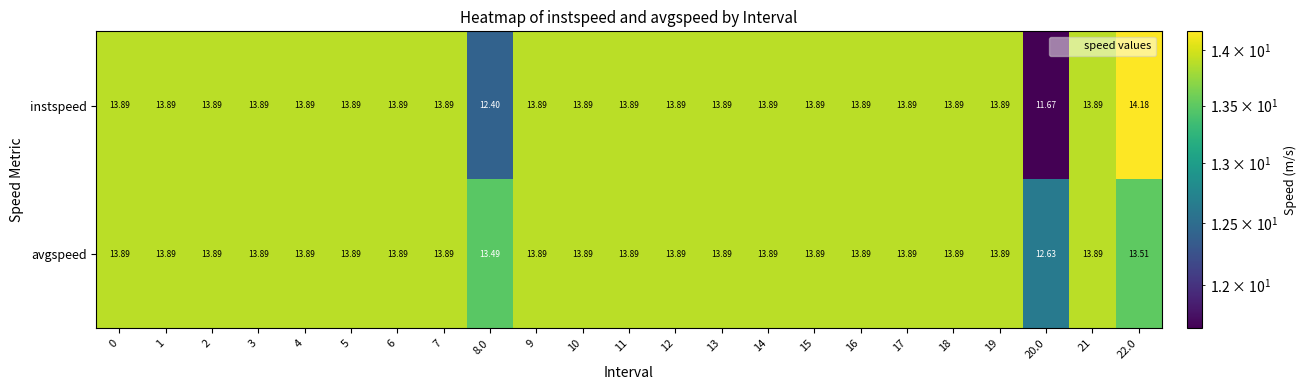

How many distinct data groups are displayed?

2